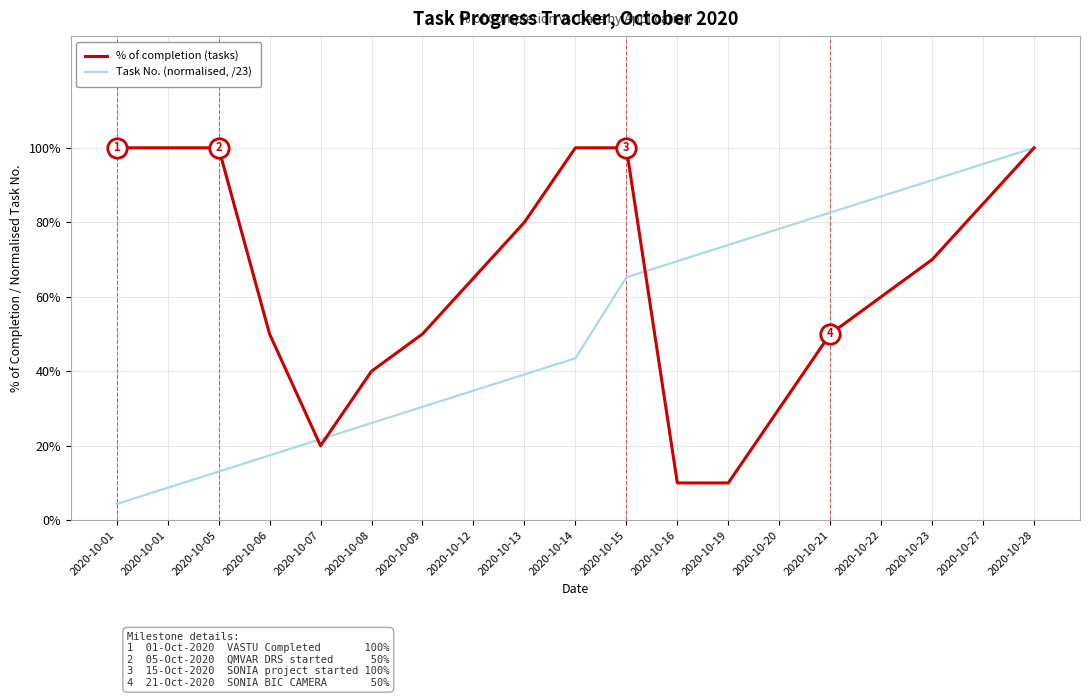

What are all the series names shown in the legend?

% of completion (tasks), Task No. (normalised, /23)